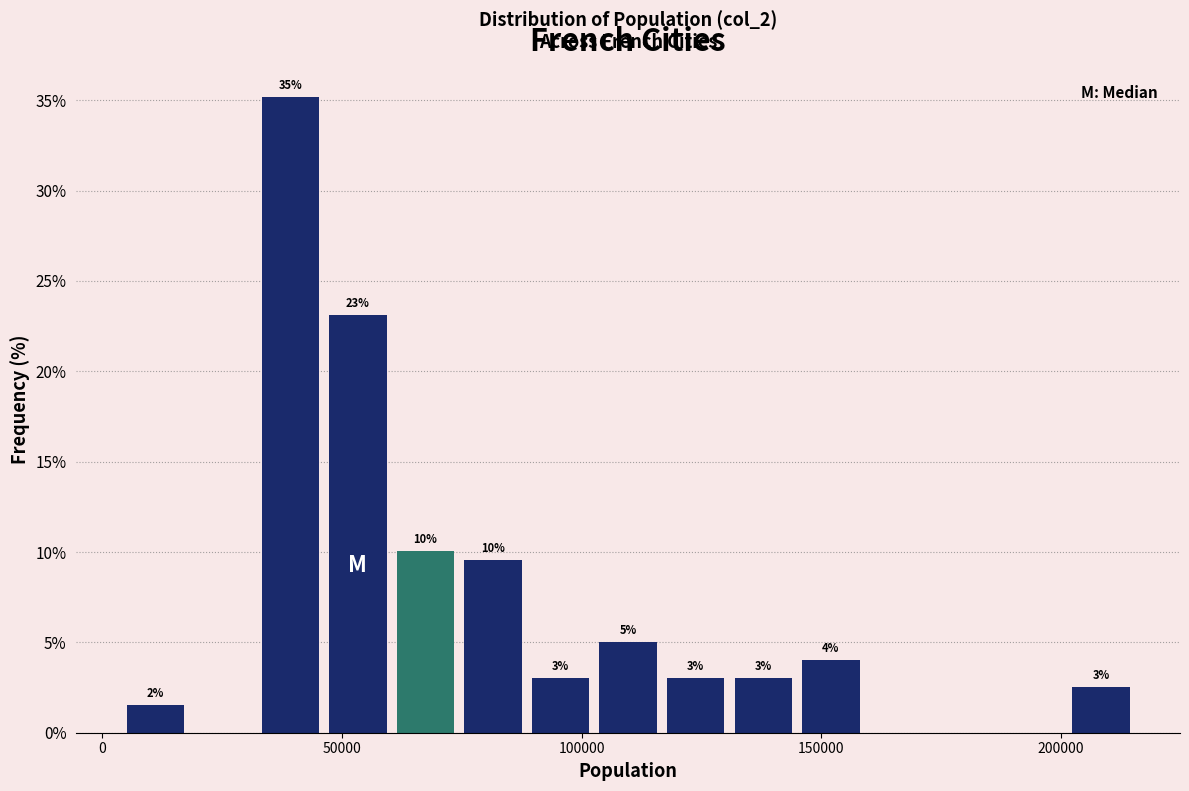

Read against the x-axis, roughly where is the centre of the tallest bar?

40000